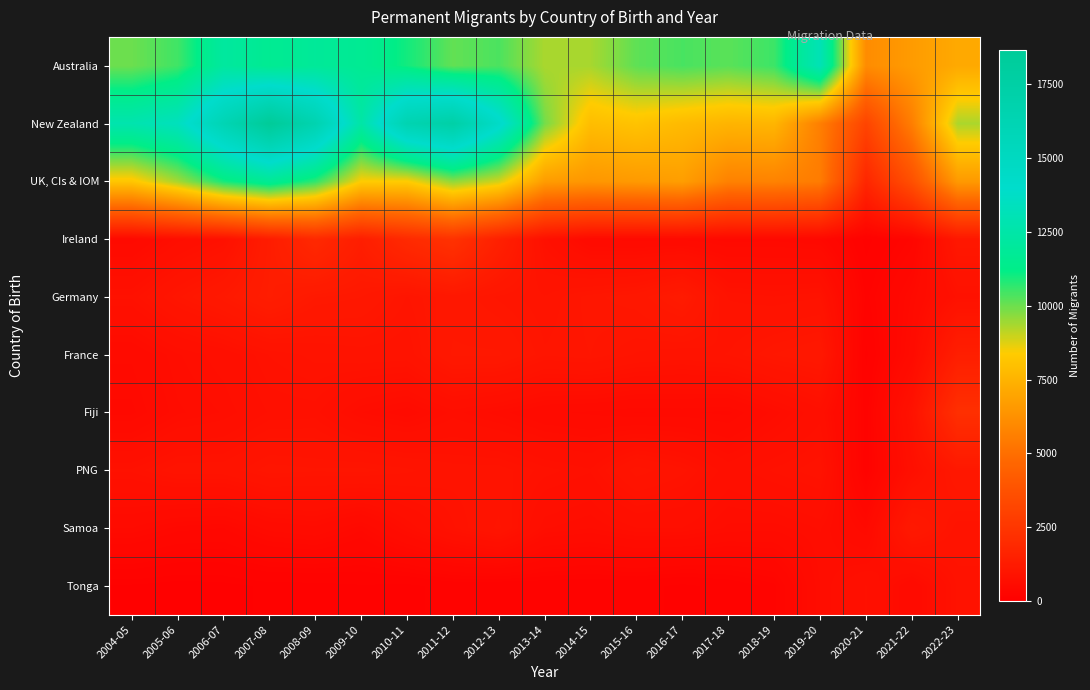

Reading right to left, what are all the values shown in this chart?

Australia: 2022-23=7130	2021-22=6620	2020-21=6060	2019-20=13070	2018-19=10530	2017-18=10200	2016-17=10390	2015-16=10150	2014-15=9350	2013-14=9330	2012-13=10360	2011-12=10110	2010-11=10990	2009-10=11670	2008-09=11880	2007-08=11610	2006-07=12130	2005-06=10490	2004-05=10000
New Zealand: 2022-23=9310	2021-22=5550	2020-21=3140	2019-20=5570	2018-19=7560	2017-18=7520	2016-17=7740	2015-16=8060	2014-15=7850	2013-14=9910	2012-13=14410	2011-12=17370	2010-11=16390	2009-10=12410	2008-09=16520	2007-08=18650	2006-07=16120	2005-06=13360	2004-05=12760
UK, CIs & IOM: 2022-23=6560	2021-22=3670	2020-21=1780	2019-20=5480	2018-19=5720	2017-18=5680	2016-17=6720	2015-16=6570	2014-15=6450	2013-14=6660	2012-13=8900	2011-12=9650	2010-11=8380	2009-10=8390	2008-09=10700	2007-08=11740	2006-07=10960	2005-06=9400	2004-05=8190
Ireland: 2022-23=1100	2021-22=300	2020-21=120	2019-20=430	2018-19=460	2017-18=450	2016-17=500	2015-16=490	2014-15=510	2013-14=780	2012-13=1510	2011-12=2300	2010-11=1940	2009-10=1390	2008-09=1890	2007-08=1330	2006-07=800	2005-06=670	2004-05=480
Germany: 2022-23=820	2021-22=480	2020-21=200	2019-20=870	2018-19=840	2017-18=870	2016-17=1250	2015-16=1090	2014-15=1040	2013-14=950	2012-13=1010	2011-12=1100	2010-11=980	2009-10=1130	2008-09=1170	2007-08=1360	2006-07=1160	2005-06=1010	2004-05=810
France: 2022-23=1410	2021-22=540	2020-21=130	2019-20=1120	2018-19=1060	2017-18=950	2016-17=910	2015-16=940	2014-15=1020	2013-14=990	2012-13=1140	2011-12=1140	2010-11=910	2009-10=920	2008-09=890	2007-08=840	2006-07=720	2005-06=650	2004-05=520
Fiji: 2022-23=2180	2021-22=850	2020-21=190	2019-20=740	2018-19=600	2017-18=460	2016-17=480	2015-16=470	2014-15=500	2013-14=520	2012-13=600	2011-12=670	2010-11=550	2009-10=620	2008-09=780	2007-08=770	2006-07=660	2005-06=610	2004-05=460
PNG: 2022-23=1130	2021-22=740	2020-21=180	2019-20=870	2018-19=810	2017-18=730	2016-17=890	2015-16=980	2014-15=770	2013-14=820	2012-13=900	2011-12=900	2010-11=960	2009-10=1000	2008-09=990	2007-08=1010	2006-07=910	2005-06=910	2004-05=810
Samoa: 2022-23=920	2021-22=1170	2020-21=470	2019-20=660	2018-19=600	2017-18=610	2016-17=690	2015-16=690	2014-15=620	2013-14=660	2012-13=960	2011-12=830	2010-11=650	2009-10=450	2008-09=570	2007-08=530	2006-07=400	2005-06=420	2004-05=510
Tonga: 2022-23=850	2021-22=510	2020-21=770	2019-20=620	2018-19=240	2017-18=170	2016-17=130	2015-16=170	2014-15=160	2013-14=170	2012-13=160	2011-12=170	2010-11=130	2009-10=140	2008-09=120	2007-08=120	2006-07=90	2005-06=80	2004-05=100